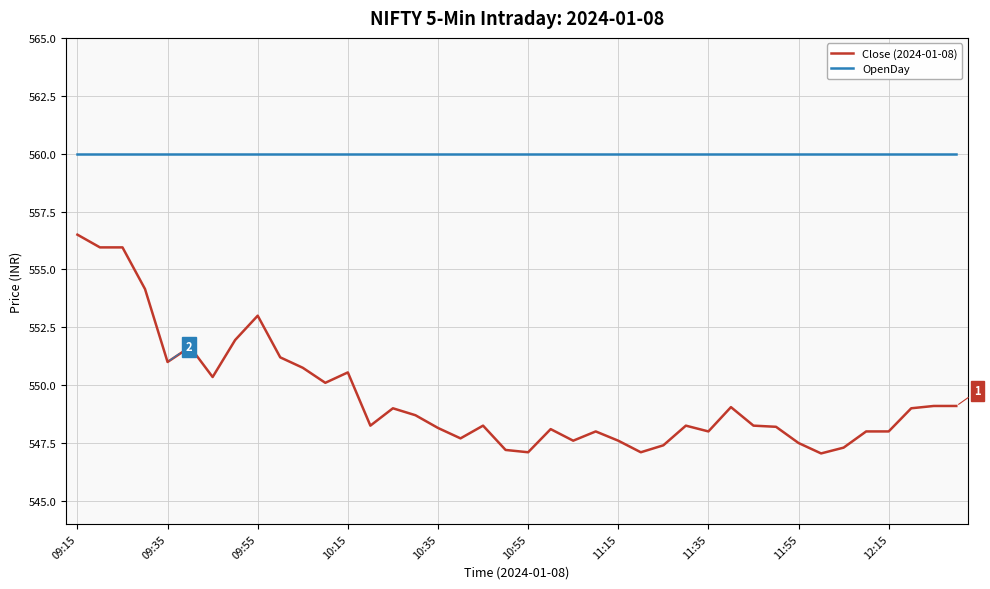

Which series has the largest range (max minus min)?

Close (2024-01-08)